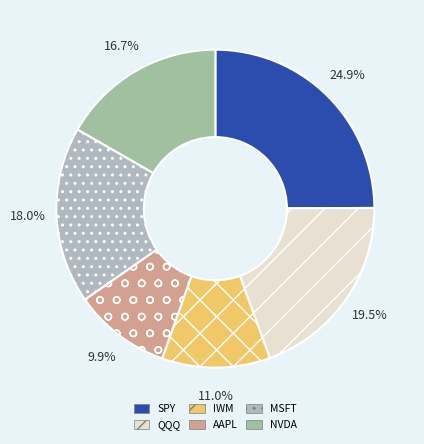

How many segments does this pie chart have?

6